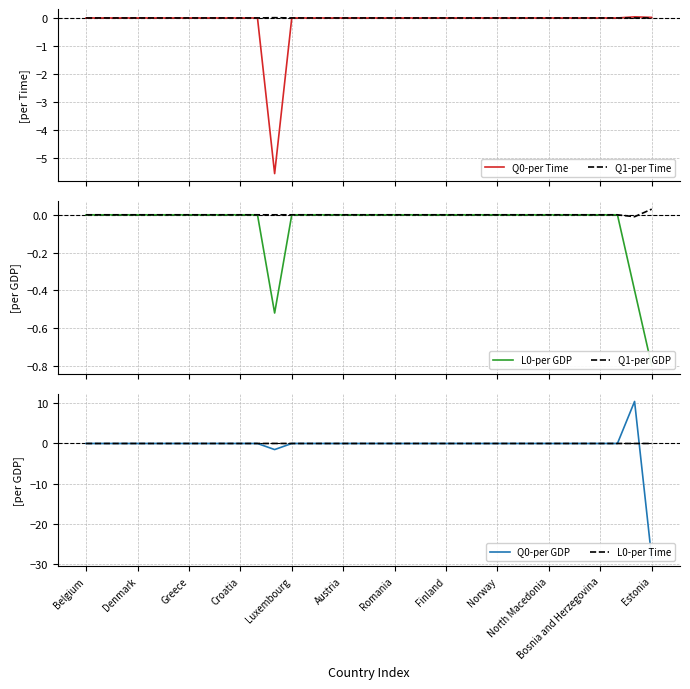

What is the minimum value for Q0-per Time?

-5.5